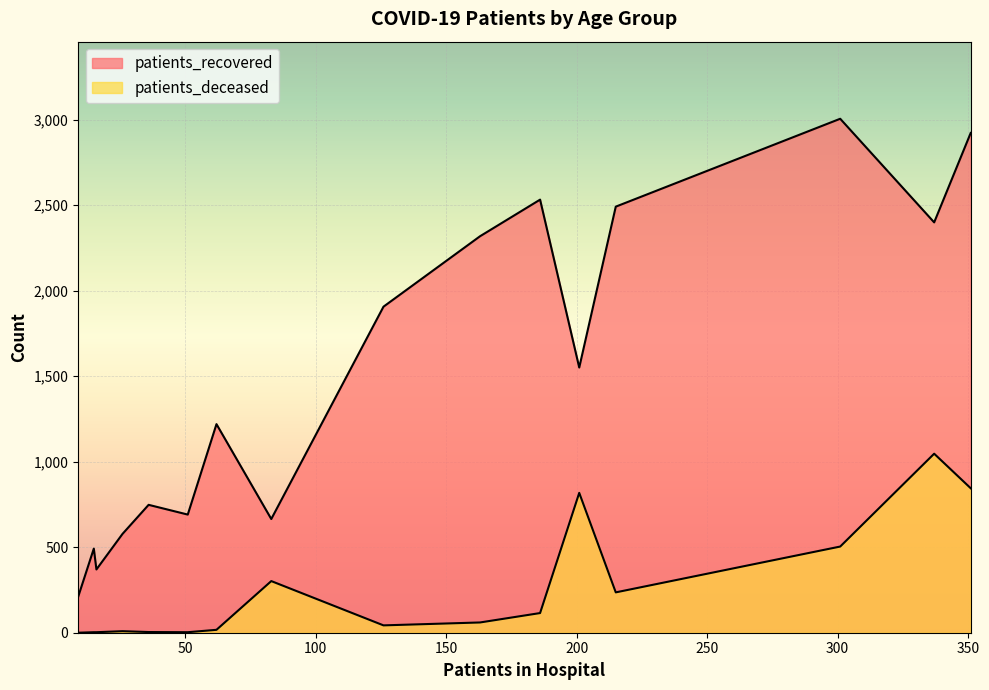

What is the sum of all patients_deceased values?

4009